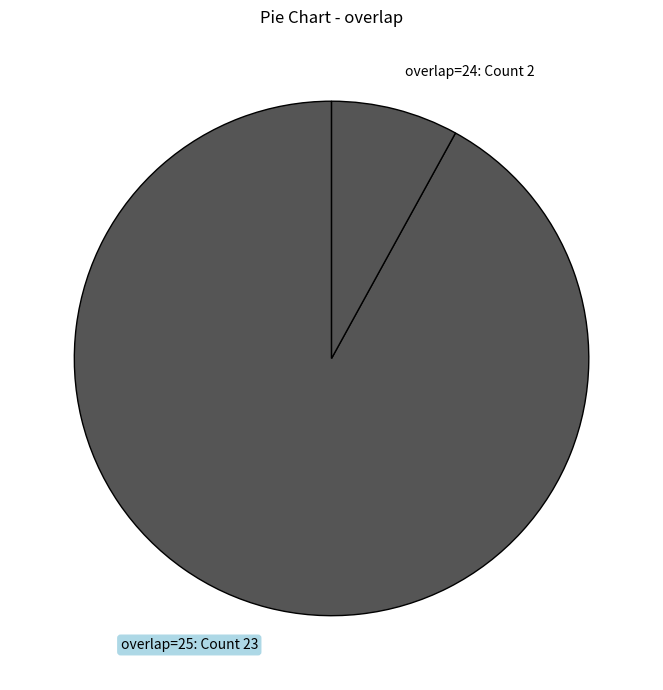

The overlap=25: Count 23 slice represents 92% of the pie. True or false?

True